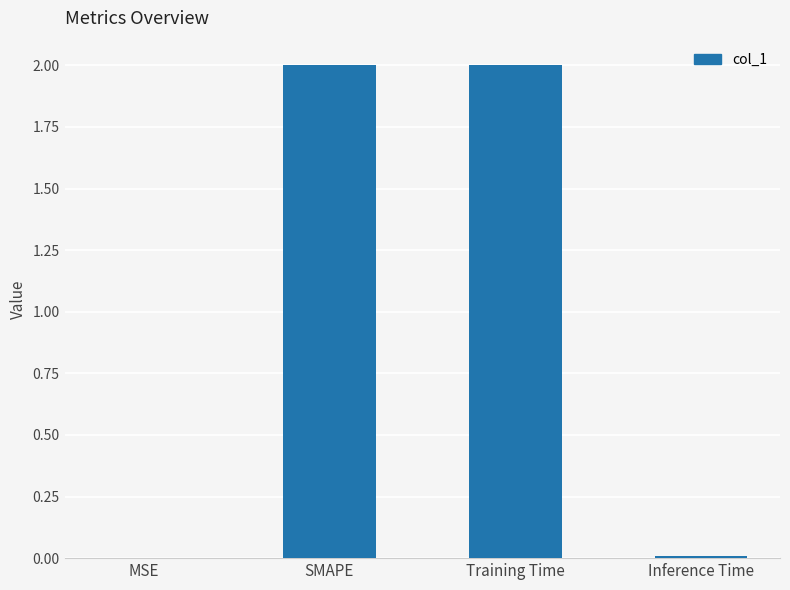

Count the number of categories in the chart.

4